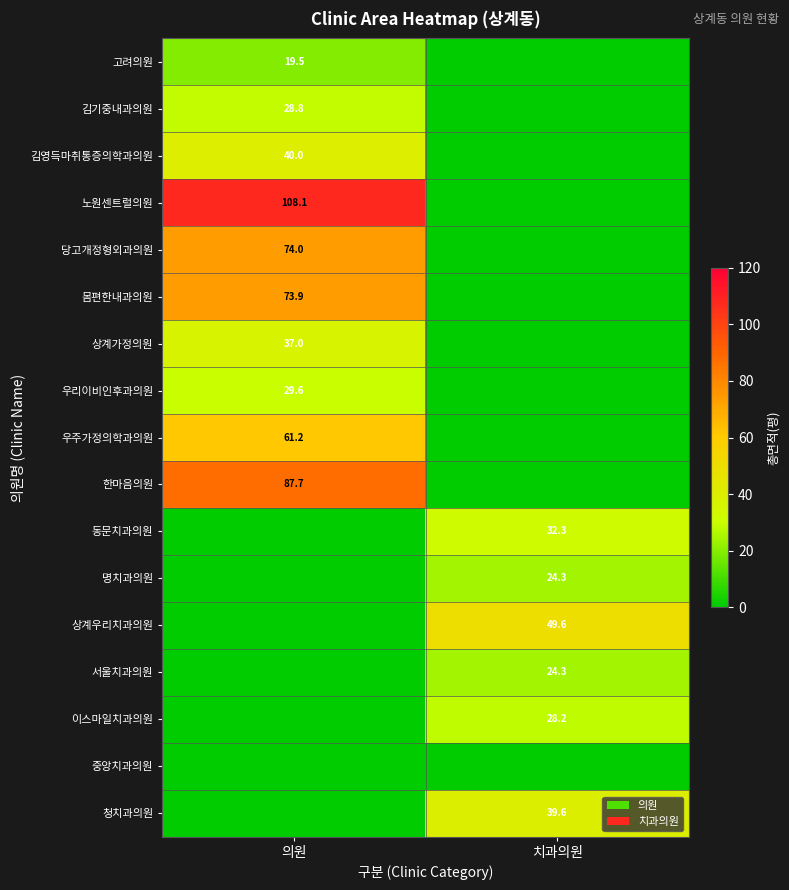

Which series has the largest total across all categories?

노원센트럴의원